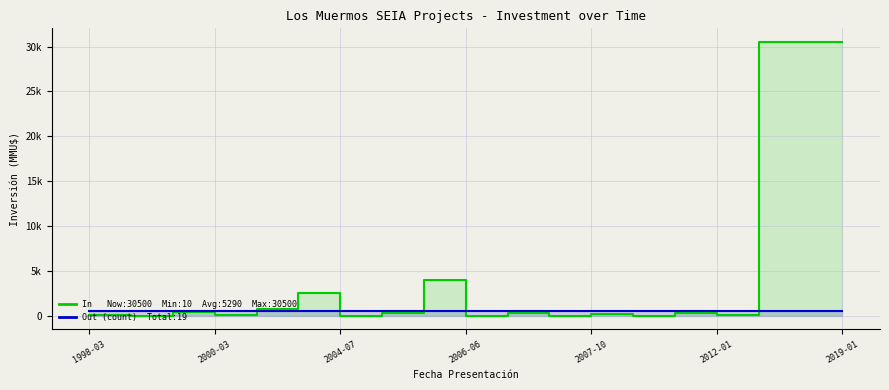

How many interior local peaks does the In (Inversión MMU$) series have?

6